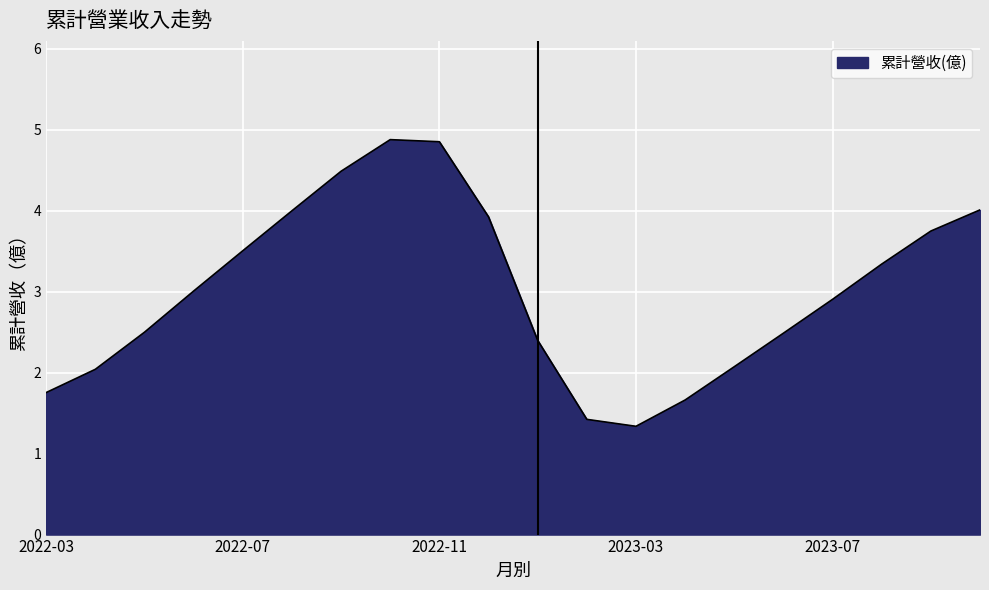

What is the smallest value displayed?

1.3